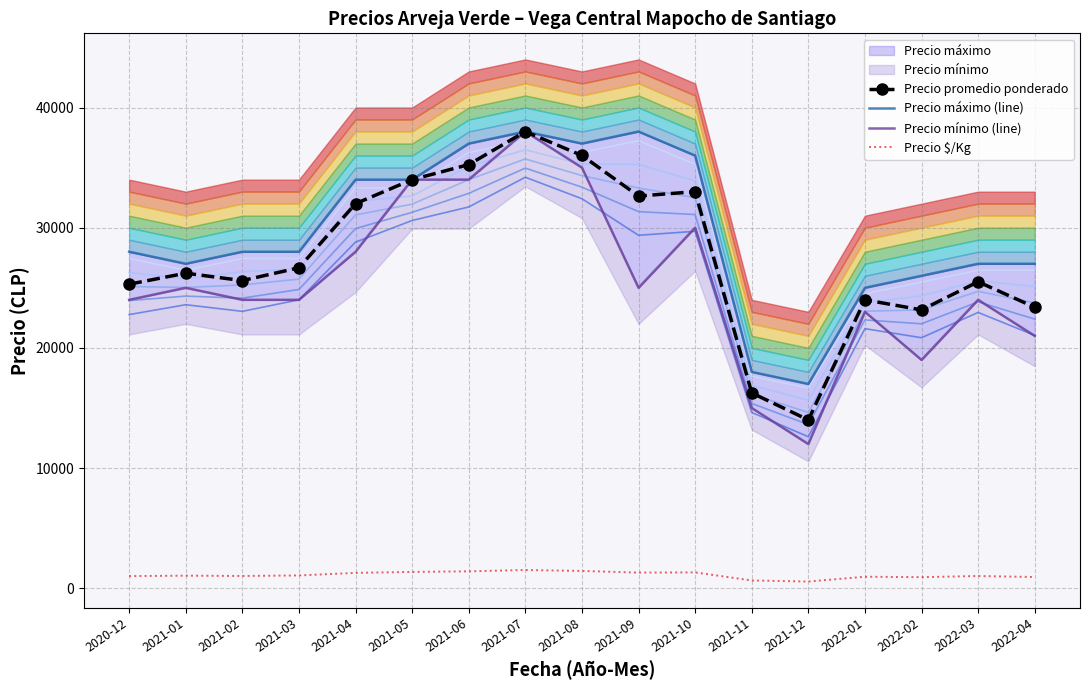

Which category has the lowest value in the Precio promedio ponderado series?

2021-12